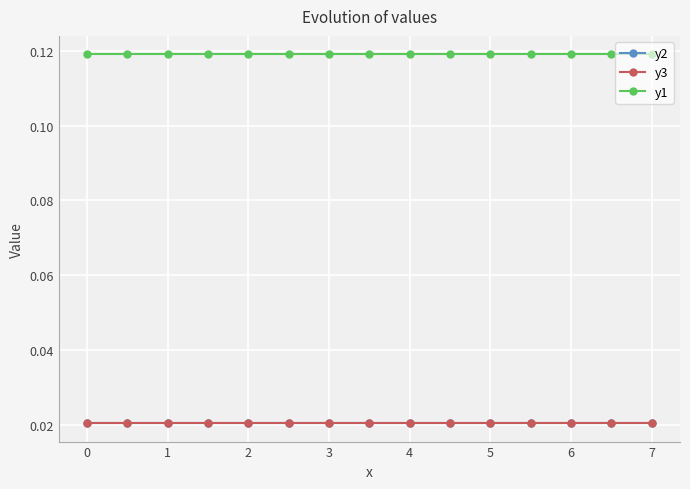

Does the chart have visible grid lines?

Yes